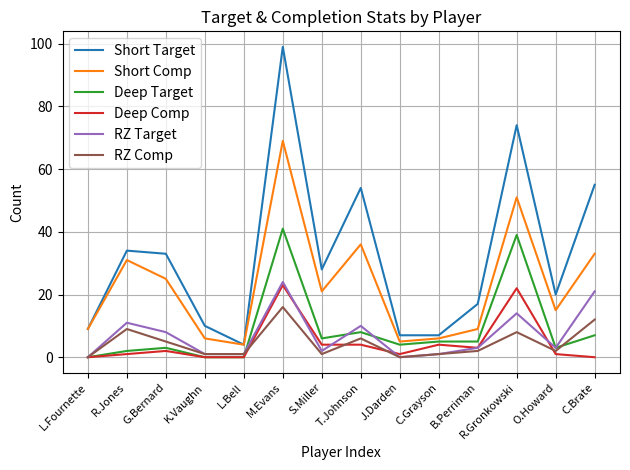

Which series changed the most between L.Bell and S.Miller?

Short Target